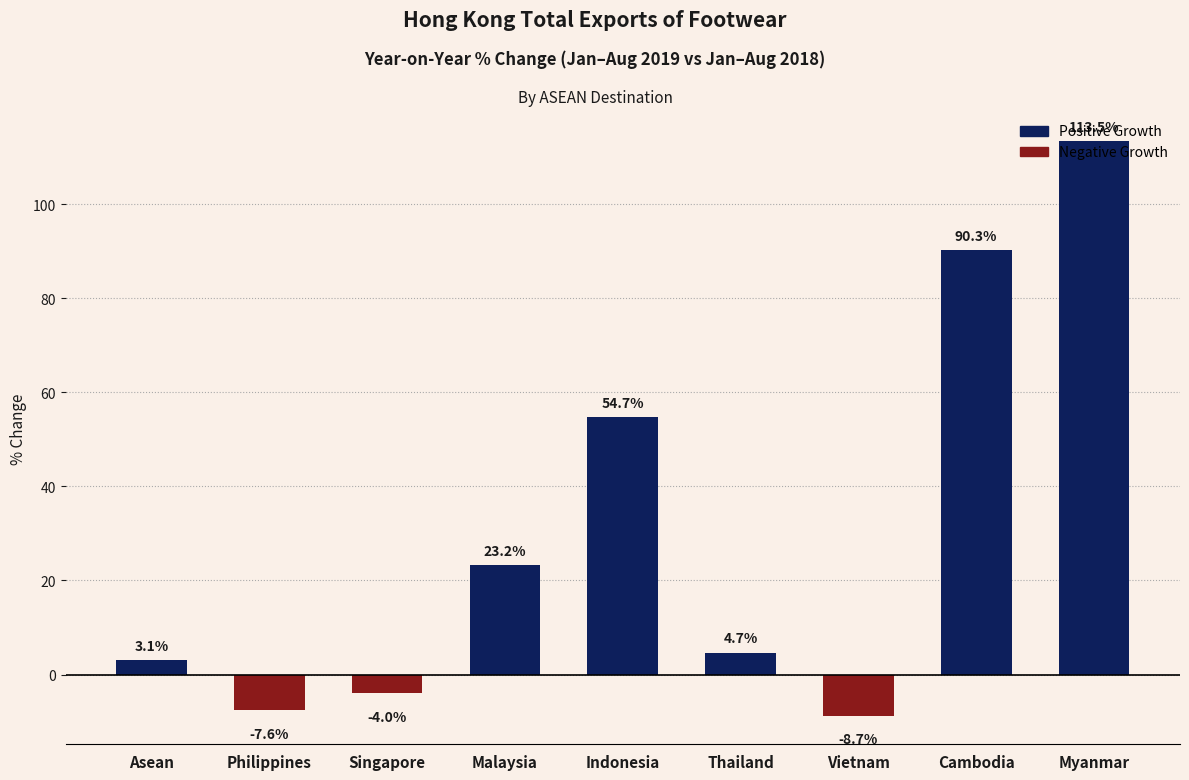

The value at Vietnam is -8.7. True or false?

True